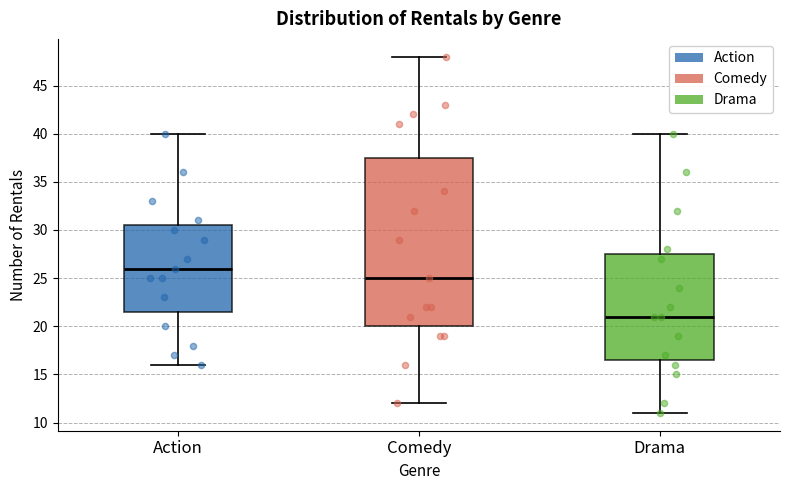

Reading left to right, read every box against the y-axis: the position of its median line, the range the box covers, and the ends of its whiskers. The values are not printed on the chart, so give them approximately, as read against the axis.

Action: median 26.0, box 21.5 to 30.5, whiskers 16.0 to 40.0
Comedy: median 25.0, box 20.0 to 37.5, whiskers 12.0 to 48.0
Drama: median 21.0, box 16.5 to 27.5, whiskers 11.0 to 40.0